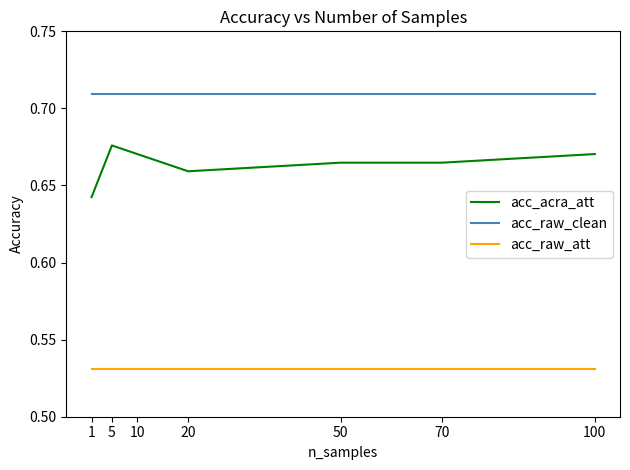

Which series has the largest total across all categories?

acc_raw_clean